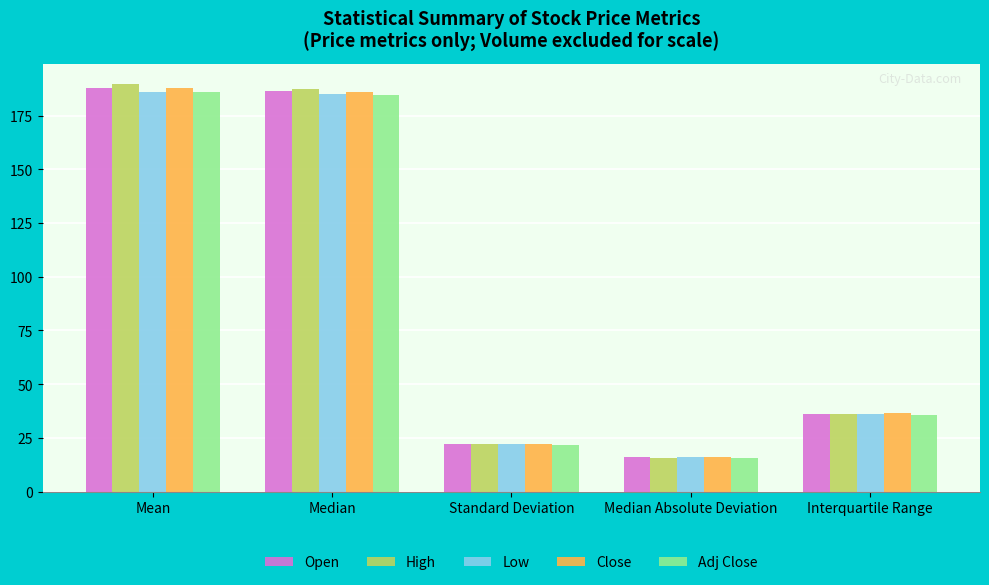

Count the number of data series in this chart.

5